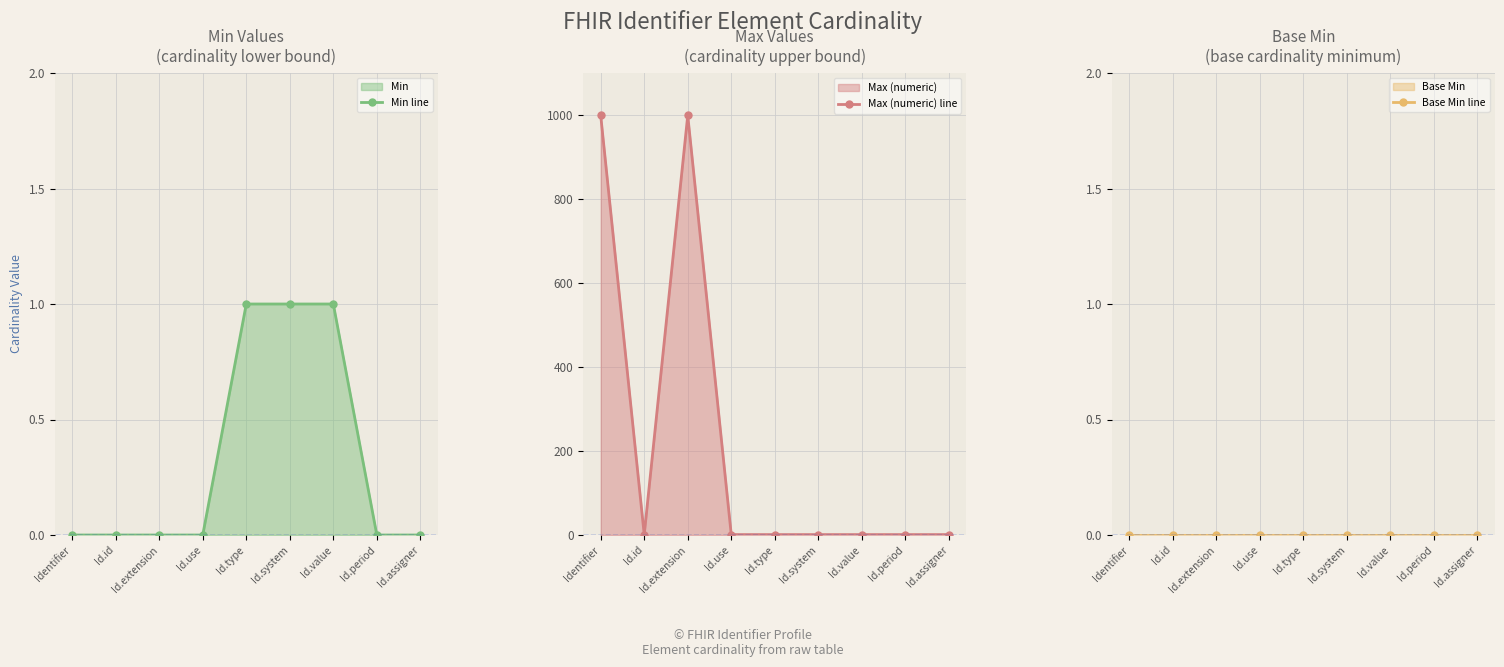

True or false: Base Min line and Max (numeric) line cross at least once.

False